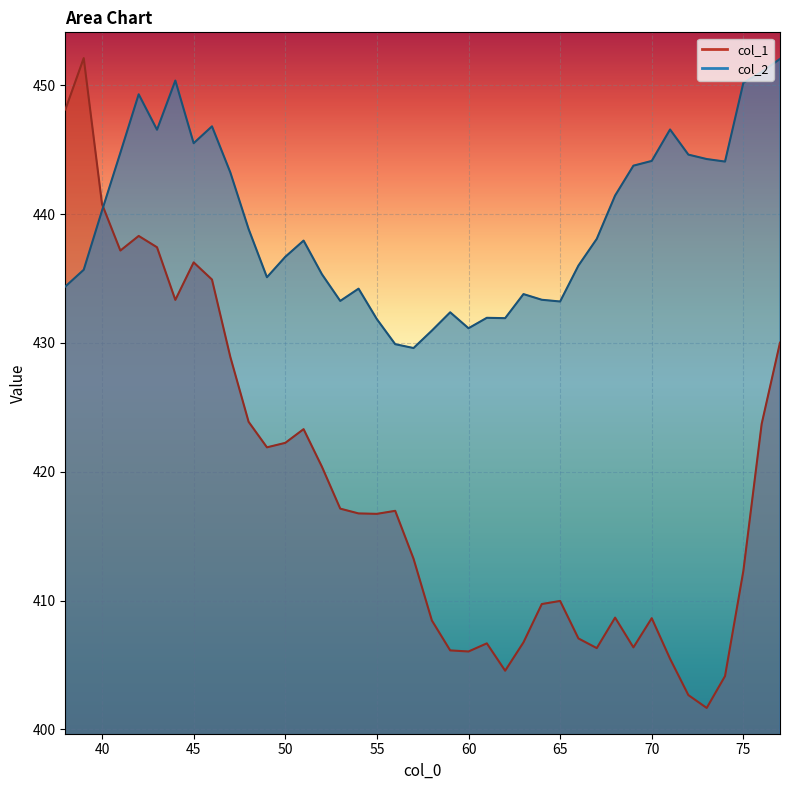

Which label corresponds to the smallest value in the chart?

73